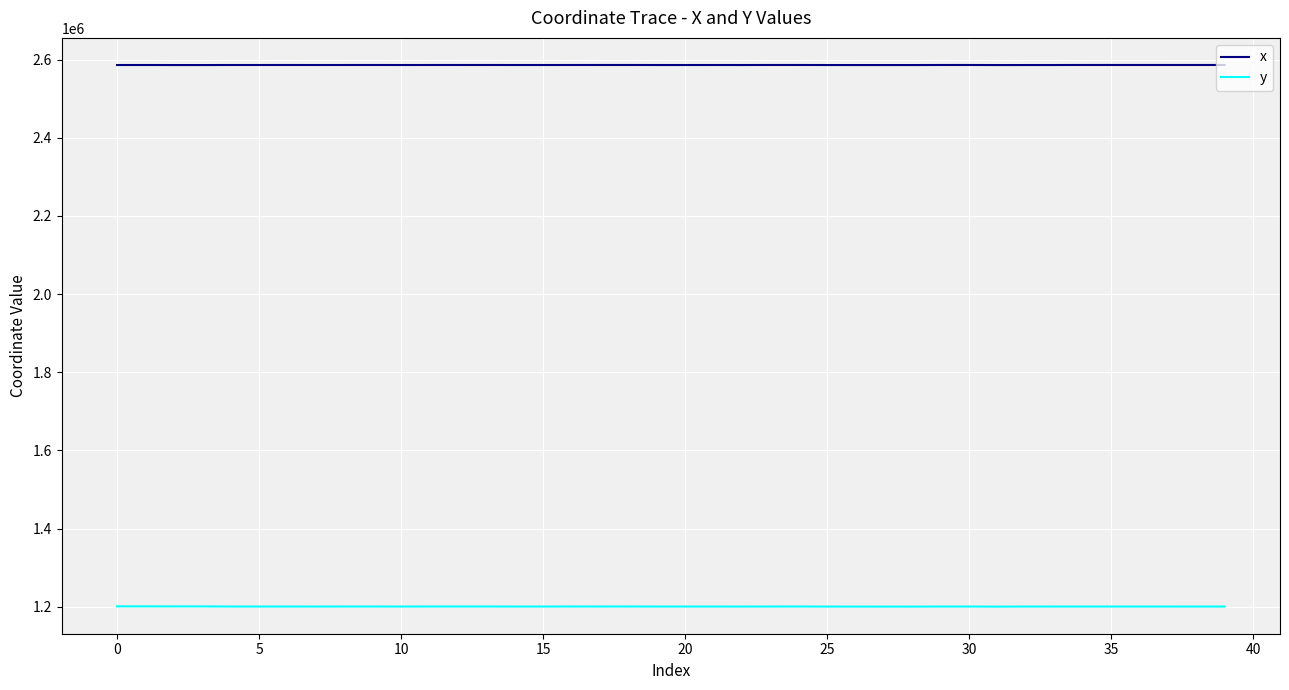

What is the lowest value of the x series?

2586257.6